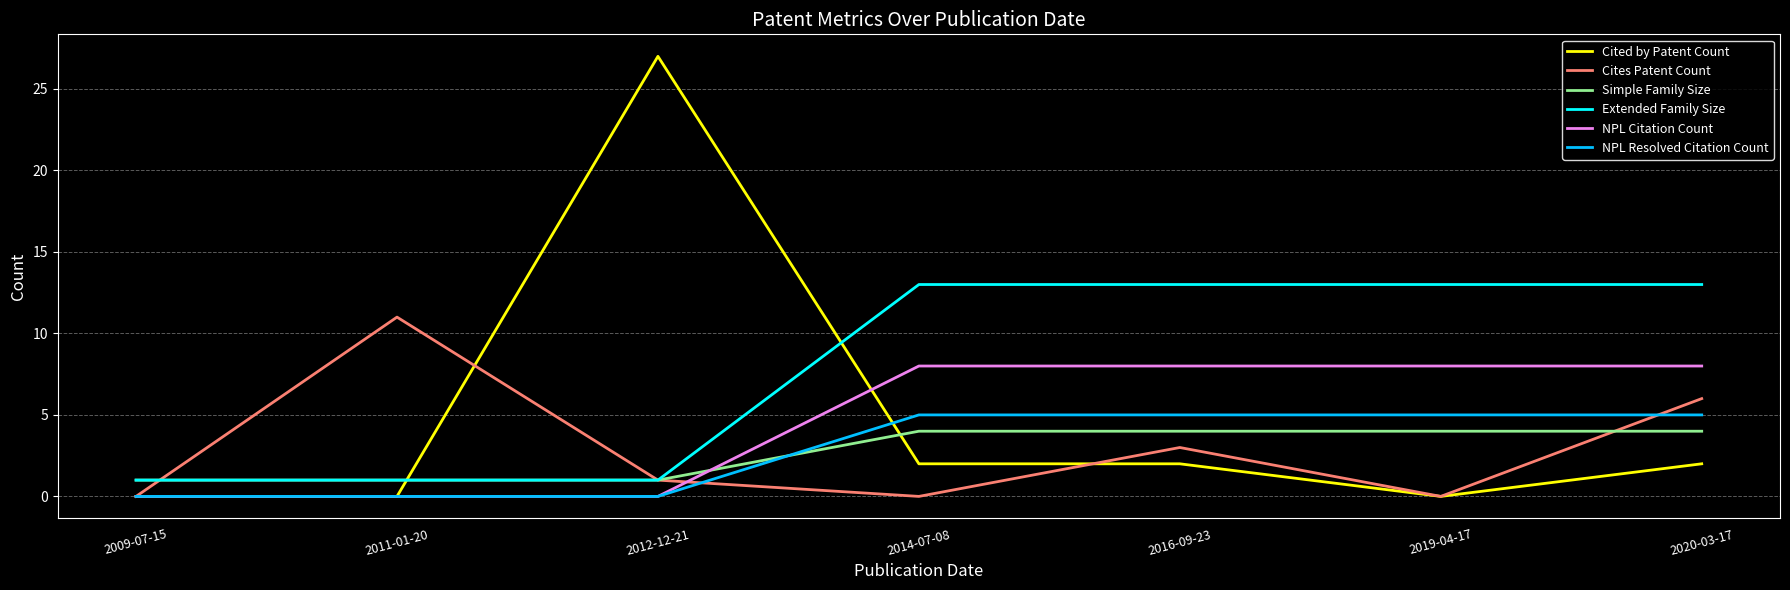

Is it true that NPL Citation Count equals -5 at 2011-01-20?

False